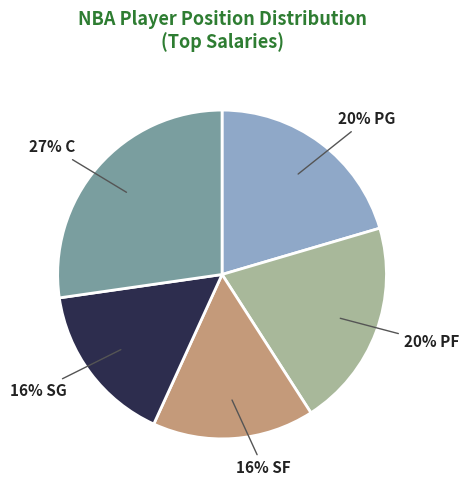

To the nearest percent, what is the difference between the largest and smallest slice percentages?

11%